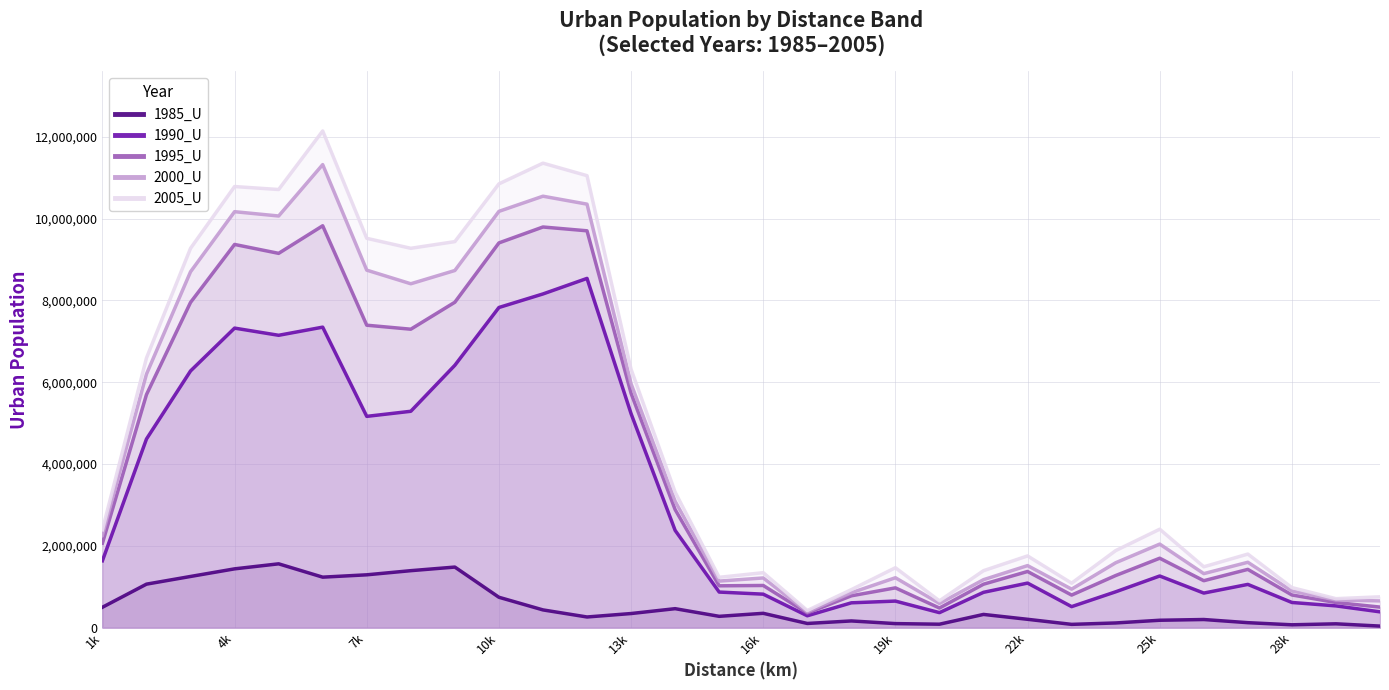

Reading right to left, transcribe all the data shown in this chart.

1985_U: 37082	92706	68480	120492	197679	179588	113562	79132	202809	322152	83089	97725	162943	101143	349272	275629	462781	343881	259586	432580	741986	1480060	1392069	1290791	1233492	1559431	1436468	1250423	1062515	497365
1990_U: 385178	530800	614362	1056439	844298	1262039	875335	512846	1088501	862655	365829	648299	605934	289233	817602	869000	2377244	5231151	8538440	8158388	7827029	6414556	5289393	5165022	7346541	7147473	7323023	6275296	4611415	1634644
1995_U: 501412	613898	797566	1423460	1146414	1696350	1273082	795218	1372026	1061083	478737	971654	777437	356904	1029884	1021829	2886367	5728672	9702464	9795416	9406167	7955968	7296241	7394029	9825498	9151056	9368816	7951333	5697685	2063190
2000_U: 653012	675027	895867	1597450	1319881	2041790	1585533	940312	1515716	1171815	591029	1219072	852024	385428	1213711	1137469	3090135	5962218	10354182	10548319	10177471	8731663	8407298	8740397	11321118	10064474	10169691	8700251	6198312	2260080
2005_U: 752708	707444	977905	1797658	1486940	2405875	1882459	1086268	1752575	1391787	654641	1463566	928319	417829	1343024	1229735	3312150	6315943	11050403	11356168	10849715	9437923	9274639	9518569	12143928	10711814	10784482	9273618	6591968	2392050